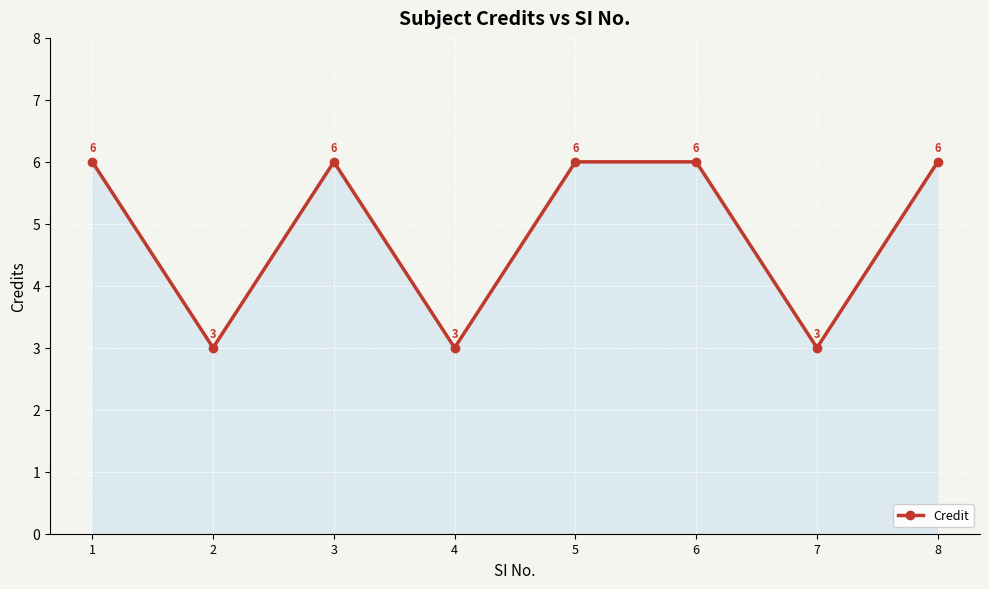

What is the average value?

5